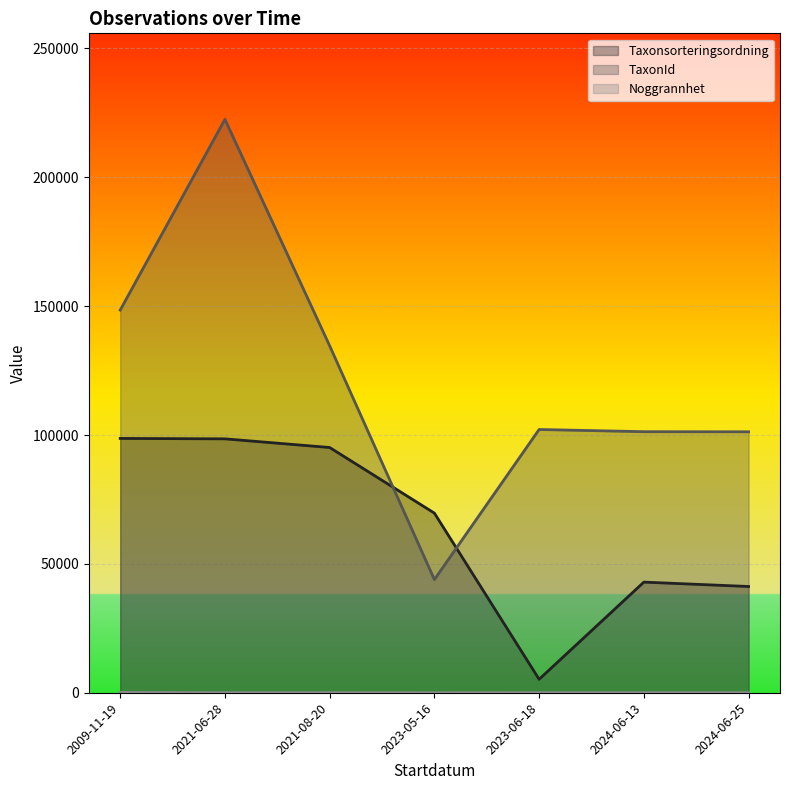

How many lines are shown in the chart?

3